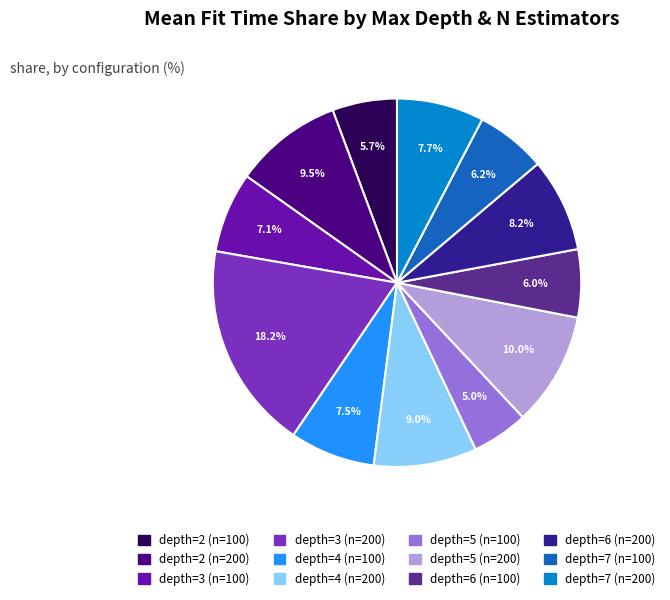

Which category has the smallest portion of the pie?

depth=5 (n=100)